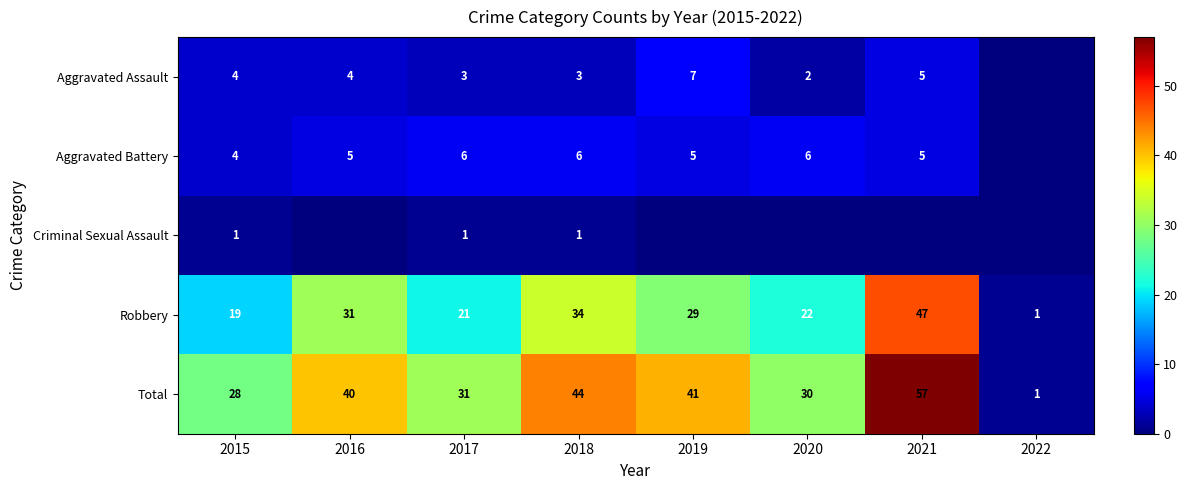

At which label is Robbery closest to 24?

2020